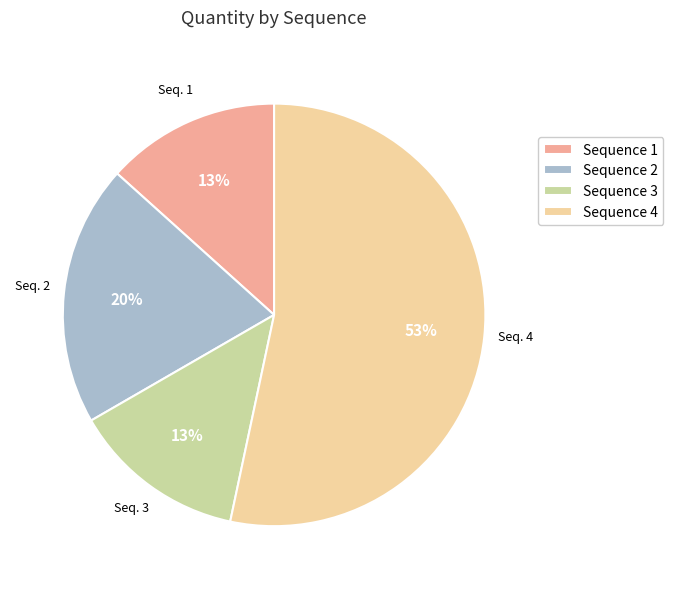

To the nearest percent, what percentage of the pie is Seq. 3?

13%